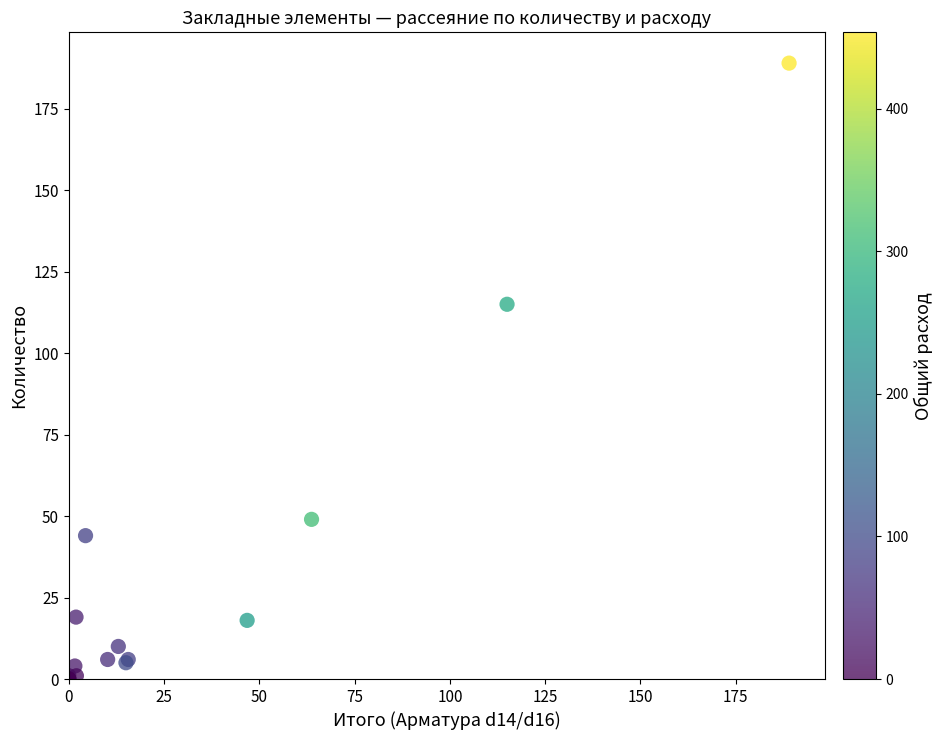

What Y value in the scatter plot is closest to 94?

115